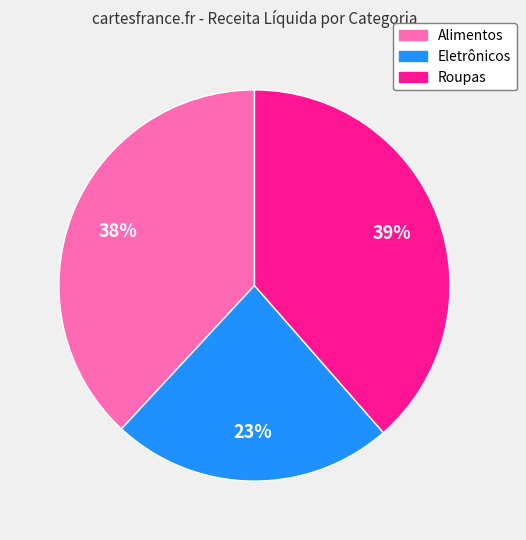

Is it true that Alimentos is 27% of the pie?

False